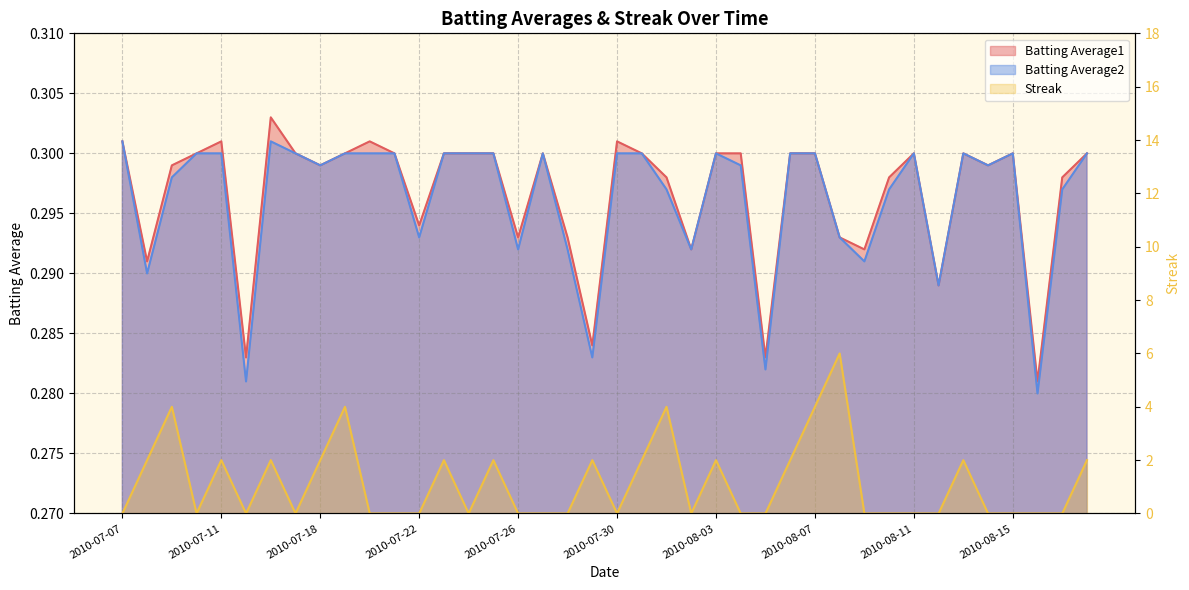

At which category does Streak reach its first local valley?

2010-07-10